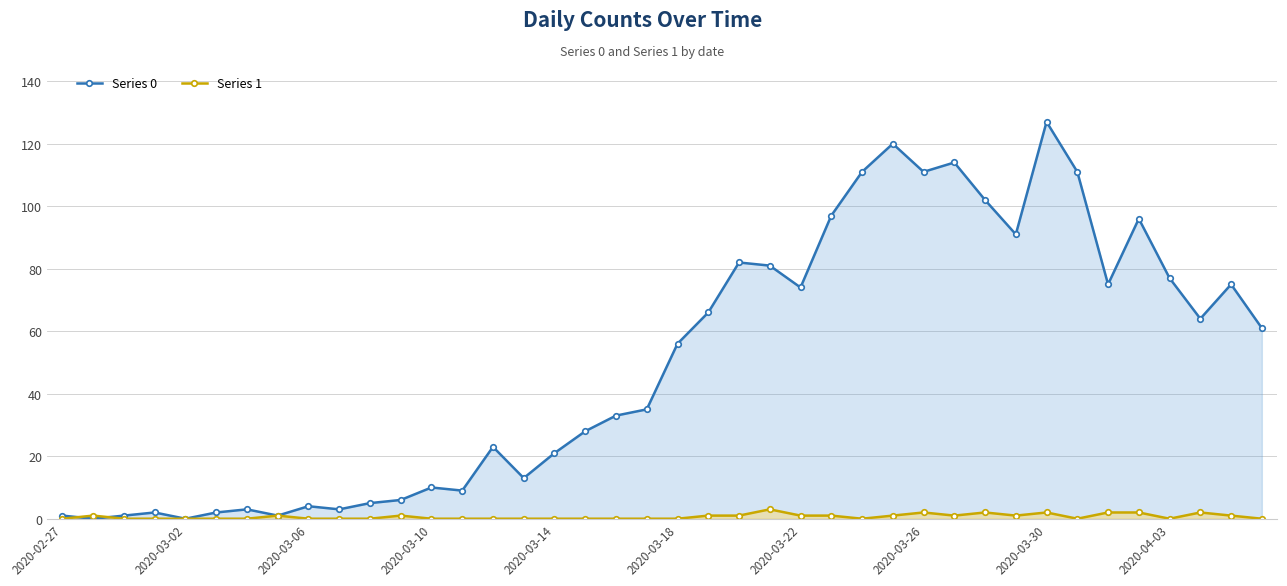

Which label corresponds to the largest value in the chart?

2020-03-30